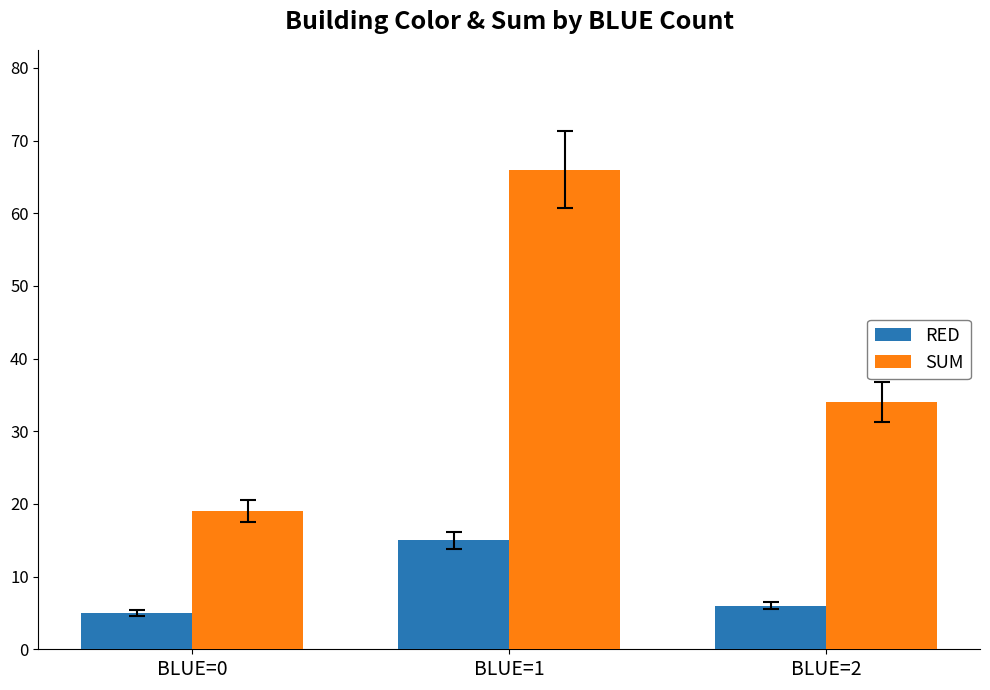

Reading left to right, extract all data points from this chart.

RED: 5	15	6
SUM: 19	66	34